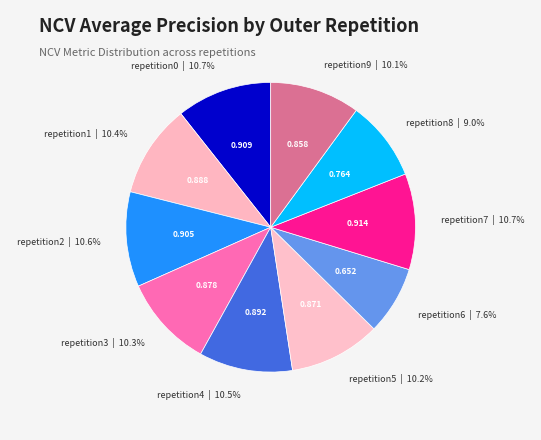

Count the number of slices in the pie.

10